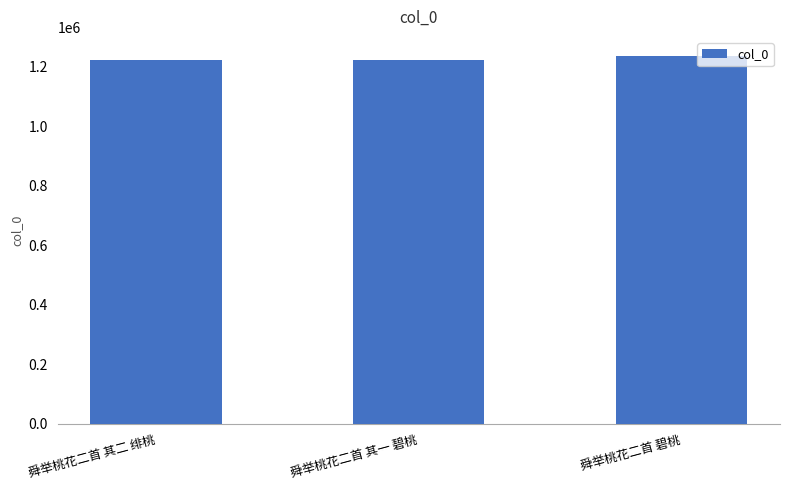

At which label is the value closest to 1229188?

舜举桃花二首 其二 绯桃